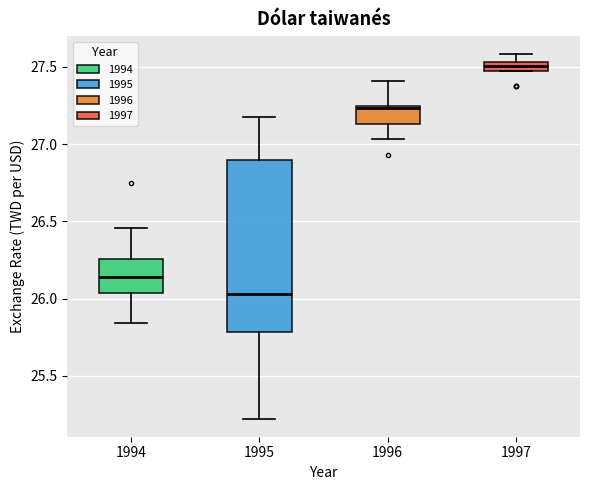

Where is the upper edge of the box at x = 1997 on the y-axis? The values are not printed on the chart, so give them approximately, as read against the axis.

27.55